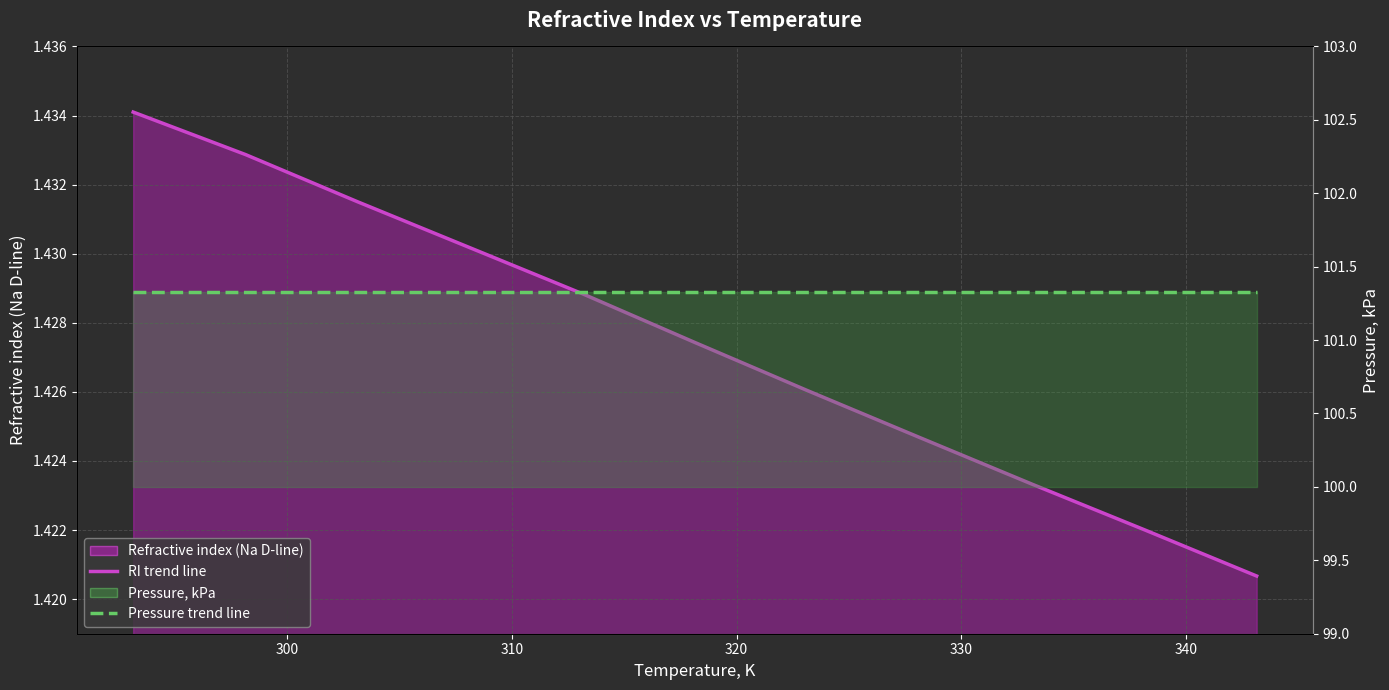

Rank the series by their maximum value, from highest to lowest.

Pressure, kPa line, Refractive index (Na D-line) line